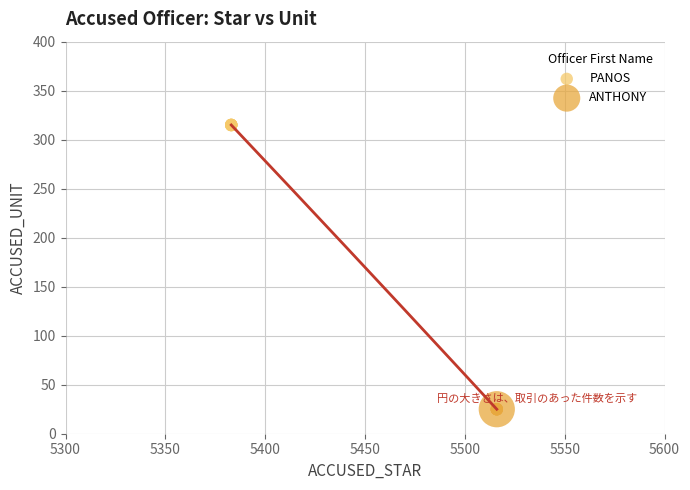

What are all the series names shown in the legend?

PANOS, ANTHONY